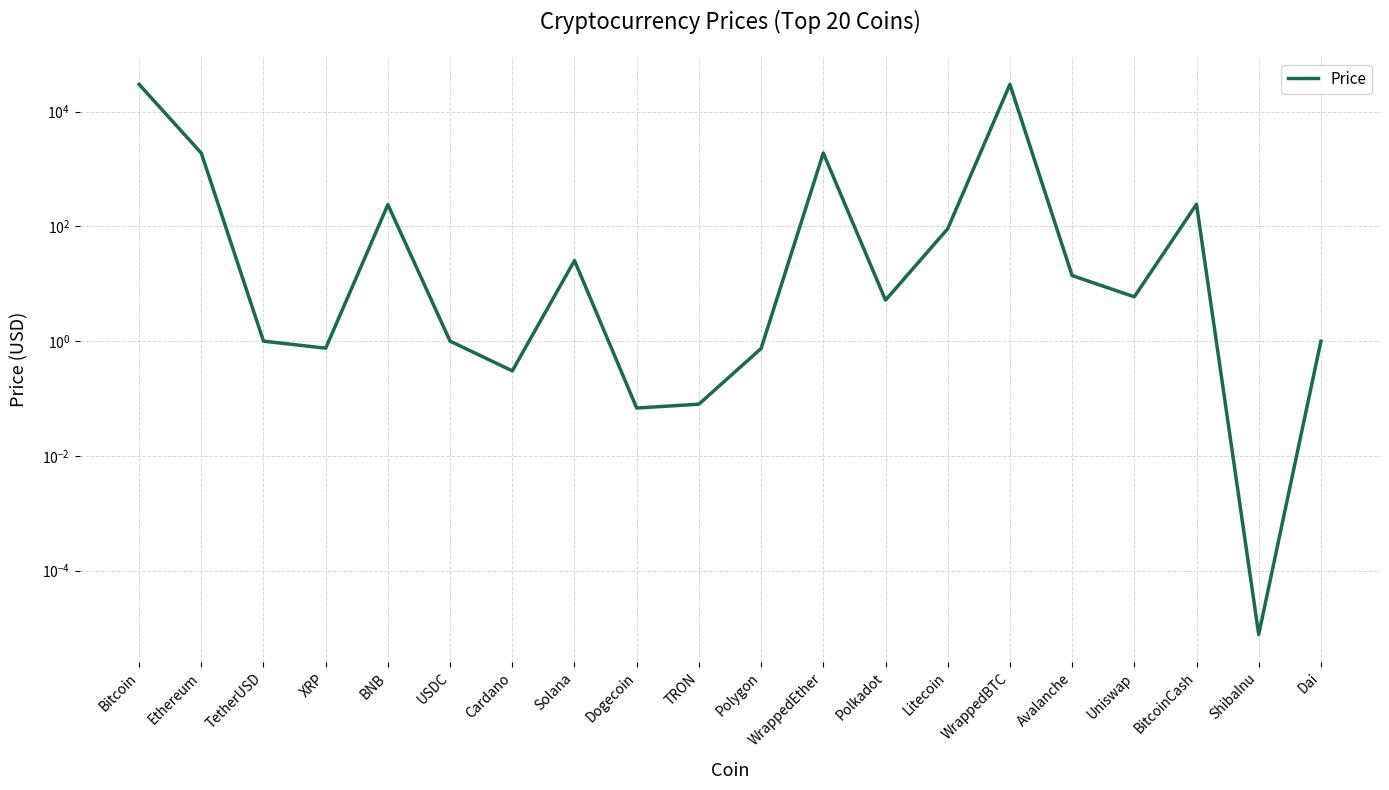

True or false: the data has more than 0 interior local peaks.

True